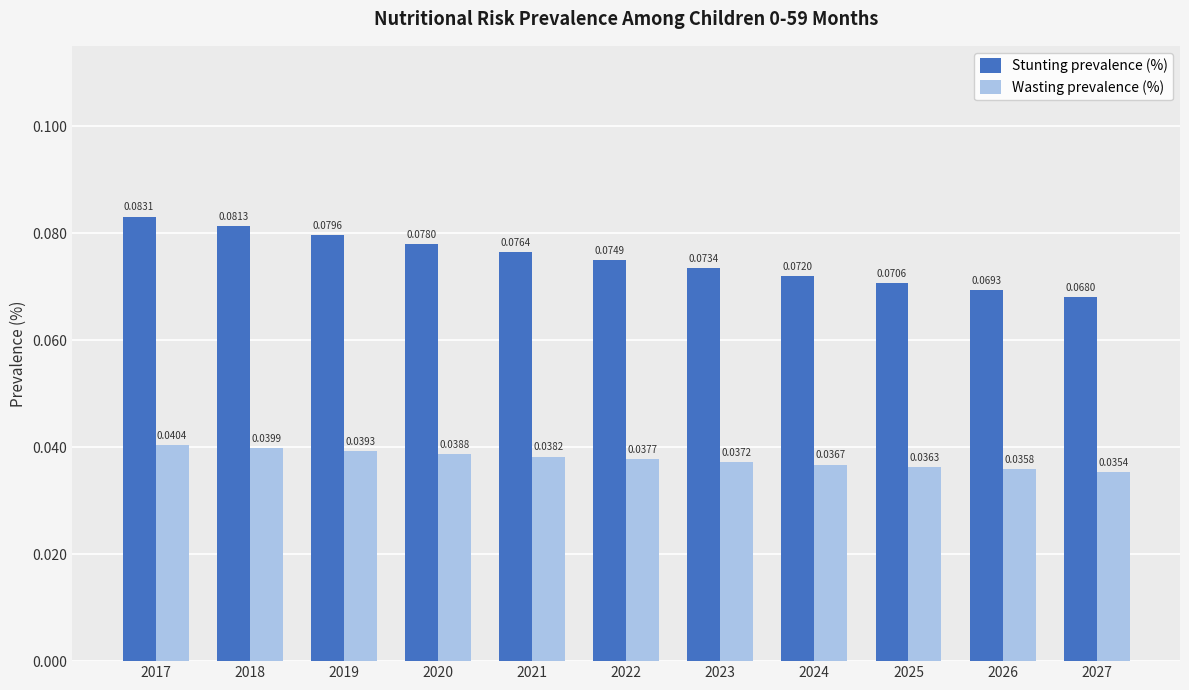

Count the Stunting prevalence (%) values in the range 0 to 1.

11